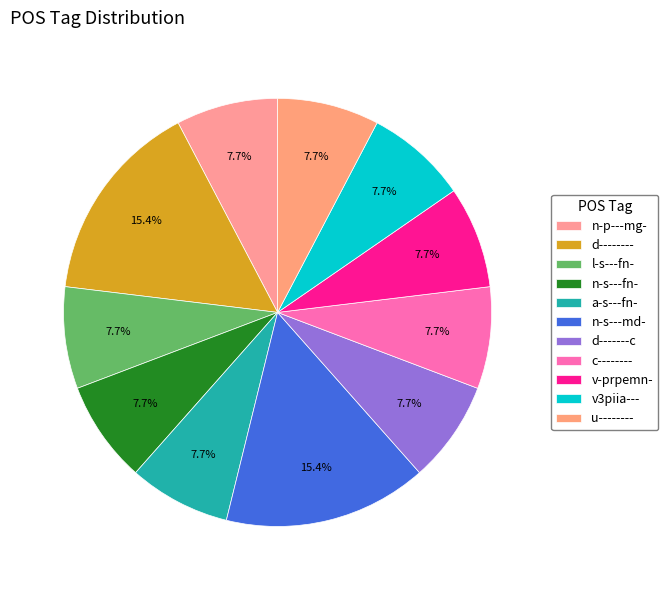

How many segments does this pie chart have?

11